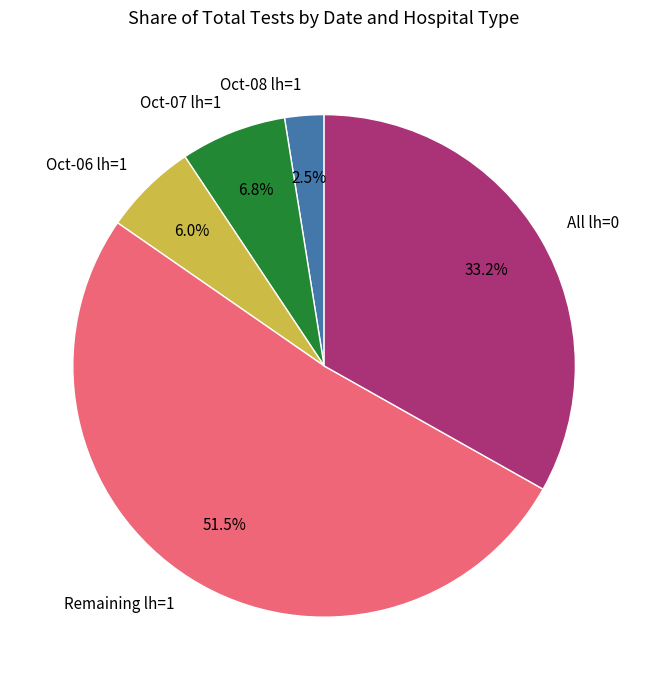

Rank the categories by value from lowest to highest.

Oct-08 lh=1, Oct-06 lh=1, Oct-07 lh=1, All lh=0, Remaining lh=1